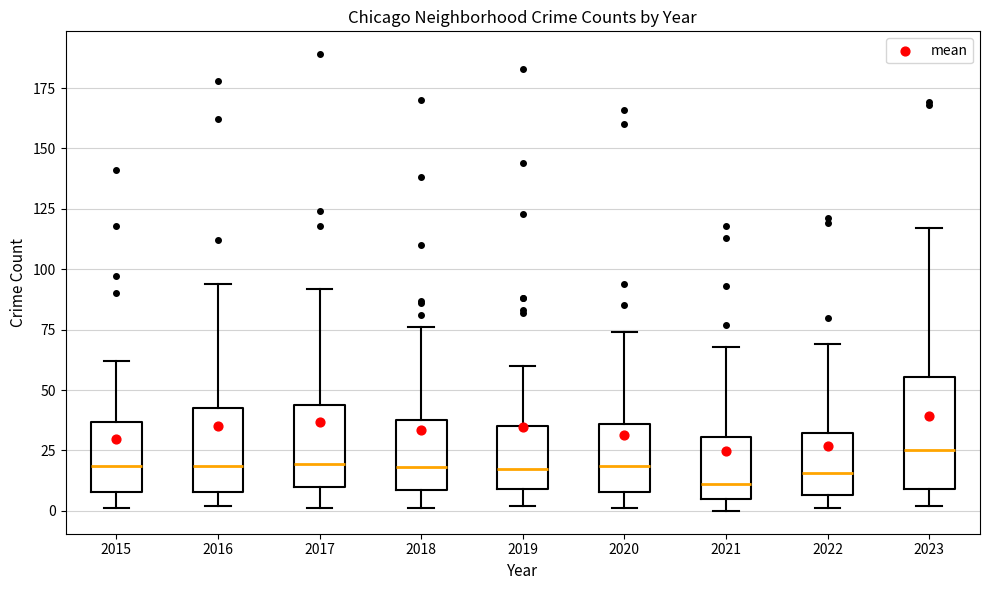

Reading left to right, read every box against the y-axis: the position of its median line, the range the box covers, and the ends of its whiskers. The values are not printed on the chart, so give them approximately, as read against the axis.

2015: median 20, box 10 to 35, whiskers 0 to 60
2016: median 20, box 10 to 45, whiskers 0 to 95
2017: median 20, box 10 to 45, whiskers 0 to 90
2018: median 20, box 10 to 40, whiskers 0 to 75
2019: median 20, box 10 to 35, whiskers 0 to 60
2020: median 20, box 10 to 35, whiskers 0 to 75
2021: median 10, box 5 to 30, whiskers 0 to 70
2022: median 15, box 5 to 30, whiskers 0 to 70
2023: median 25, box 10 to 55, whiskers 0 to 115